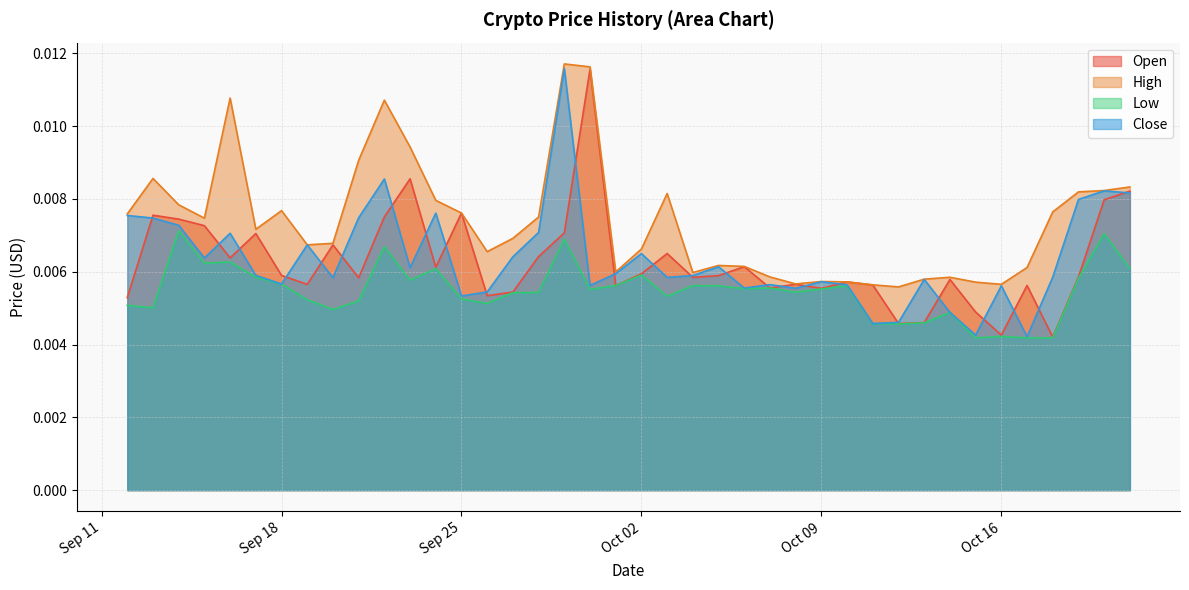

Which series has the widest spread of values?

Close